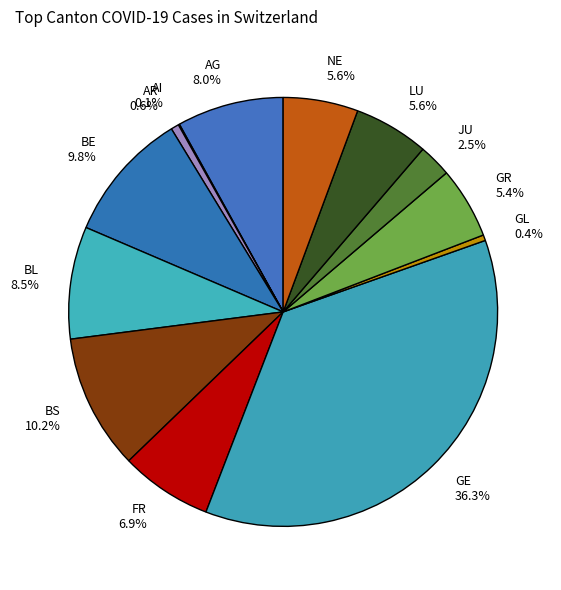

What is the largest slice in the pie chart?

GE